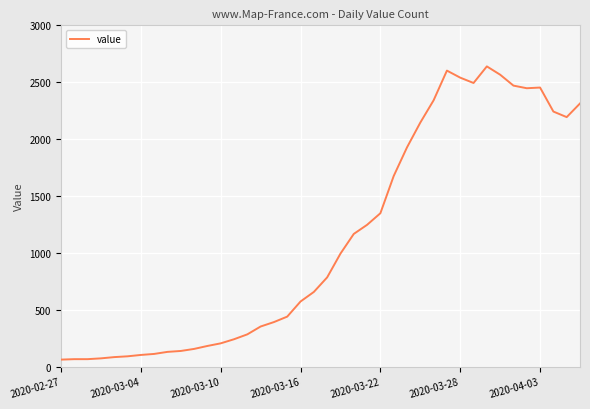

True or false: the data has more than 2 interior local peaks.

True